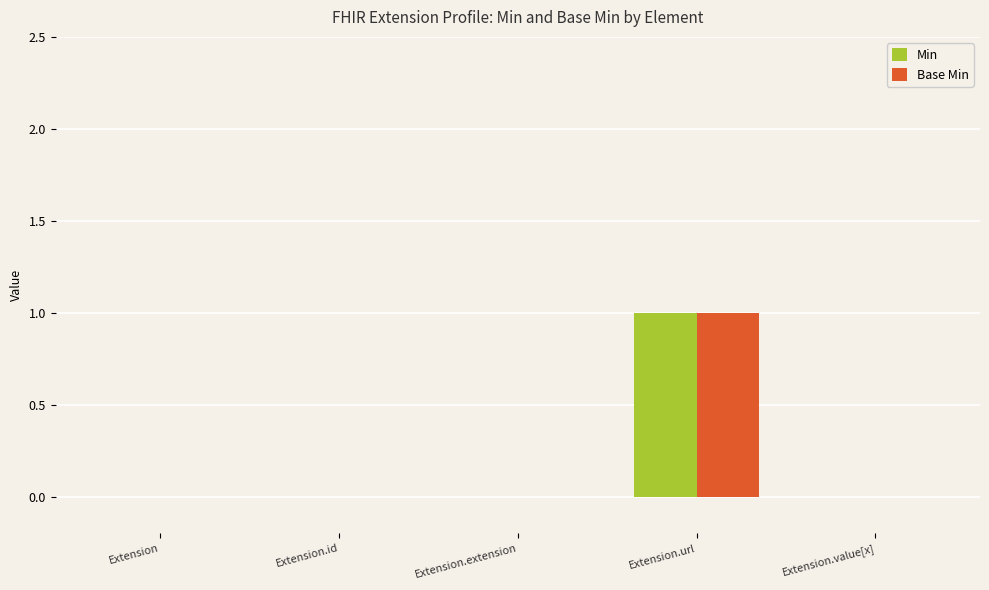

How many Base Min values are between 0 and 1?

5